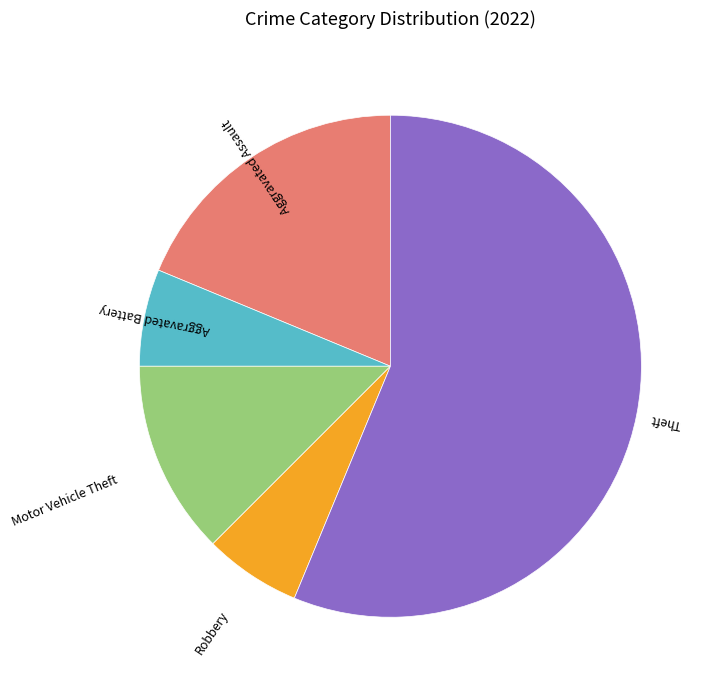

What is the largest slice in the pie chart?

Theft